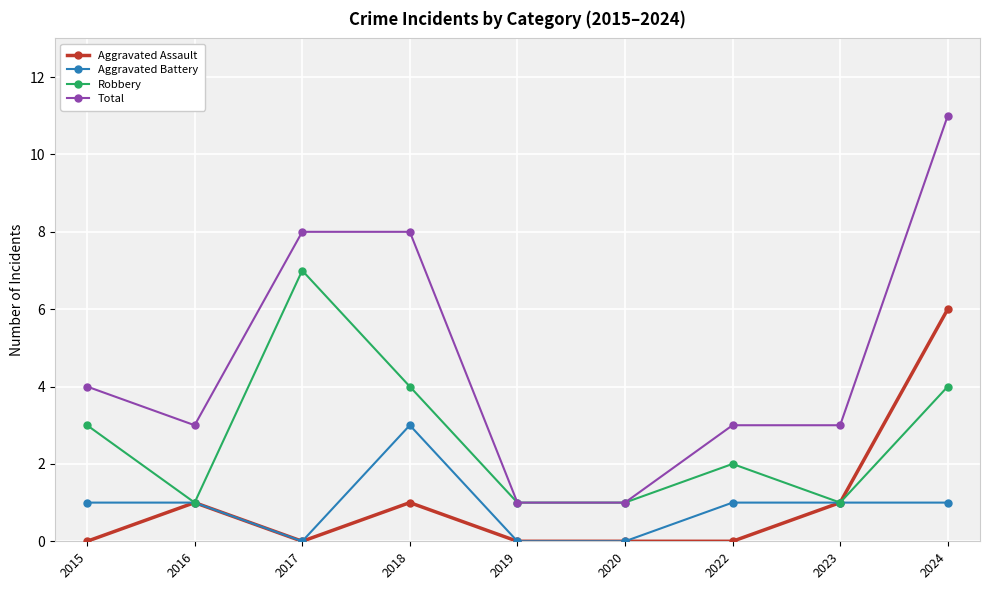

Is the value of Total at 2023 greater than the value of Aggravated Battery at 2019?

Yes